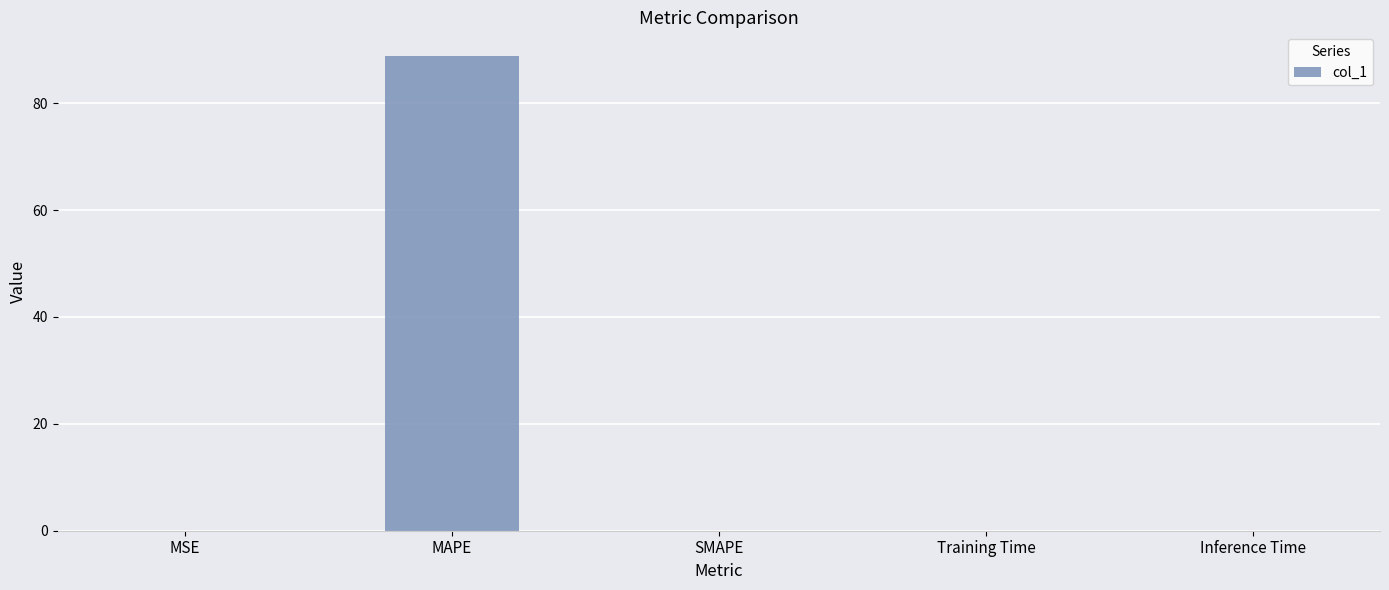

How many categories are shown in the chart?

5